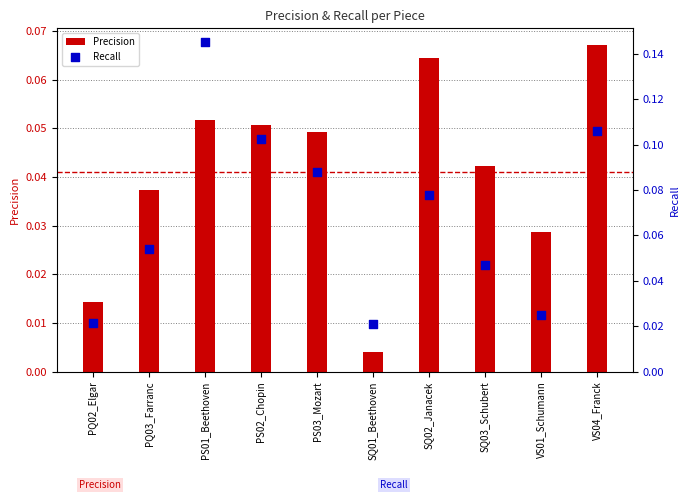

At which category is the sum across all series the highest?

PS01_Beethoven